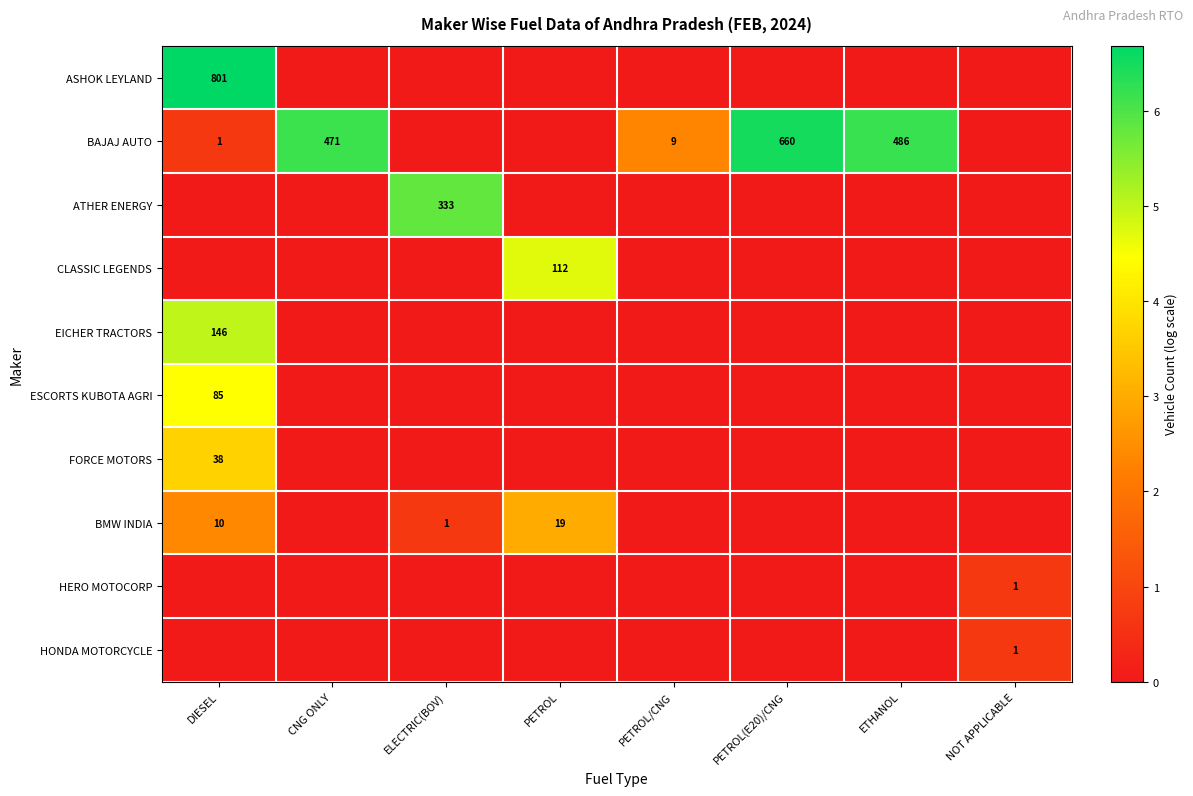

What is the difference between the BAJAJ AUTO values at CNG ONLY and PETROL(E20)/CNG?

189